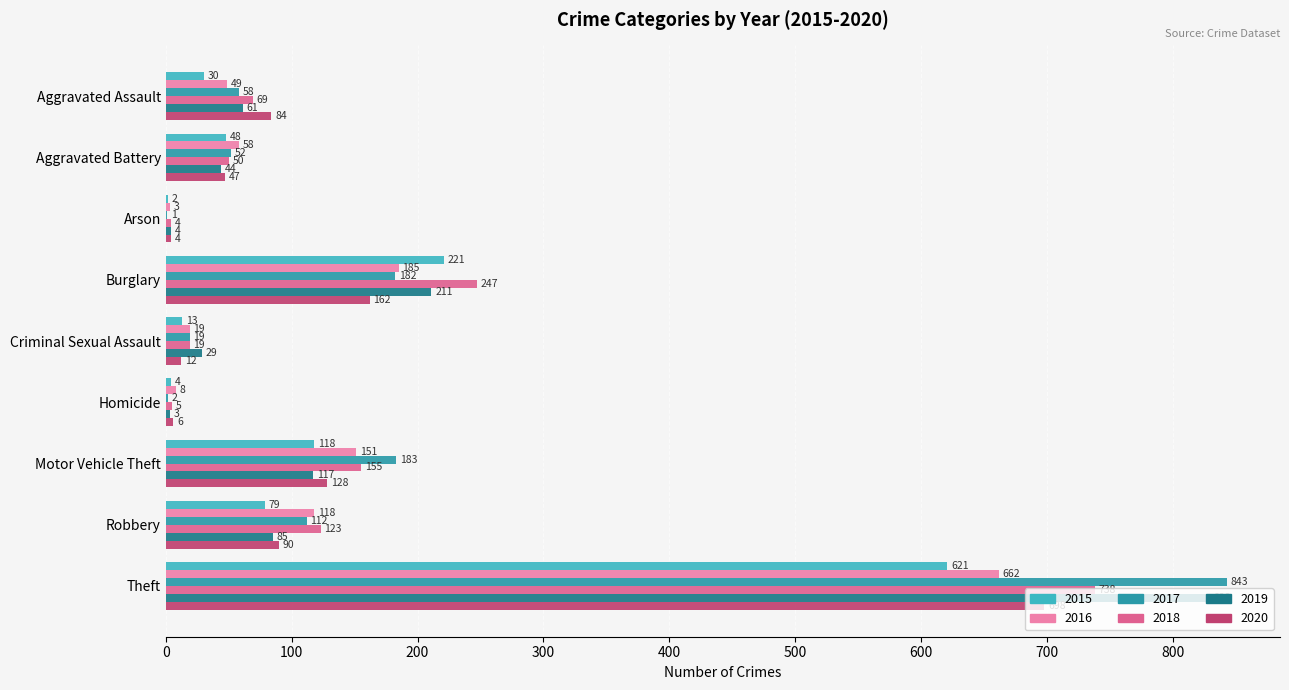

Which label corresponds to the largest value in the chart?

Theft